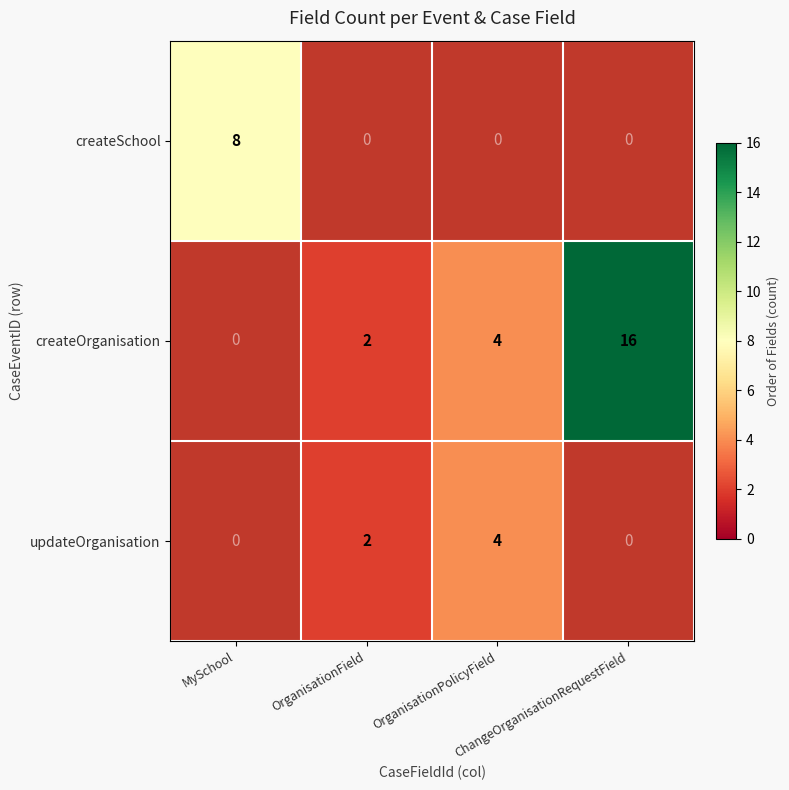

Is the value of createOrganisation at OrganisationPolicyField greater than the value of createSchool at MySchool?

No